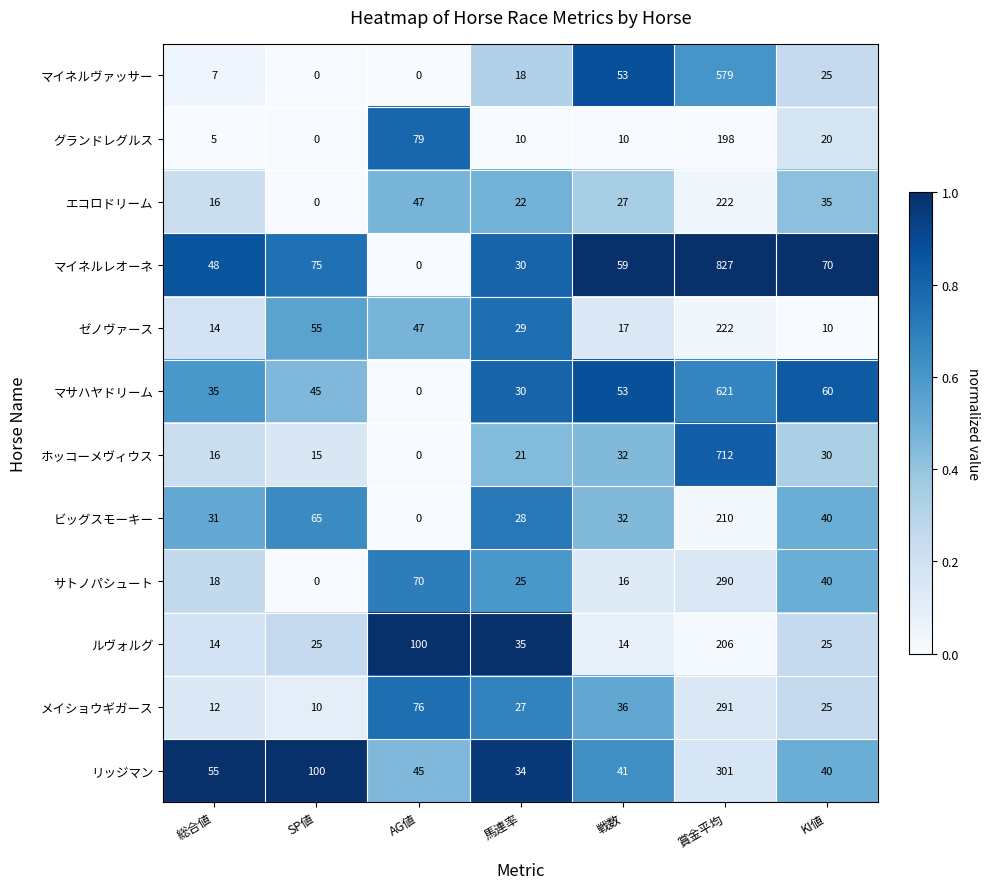

What is the difference between the maximum and minimum values in the ゼノヴァース series?

212